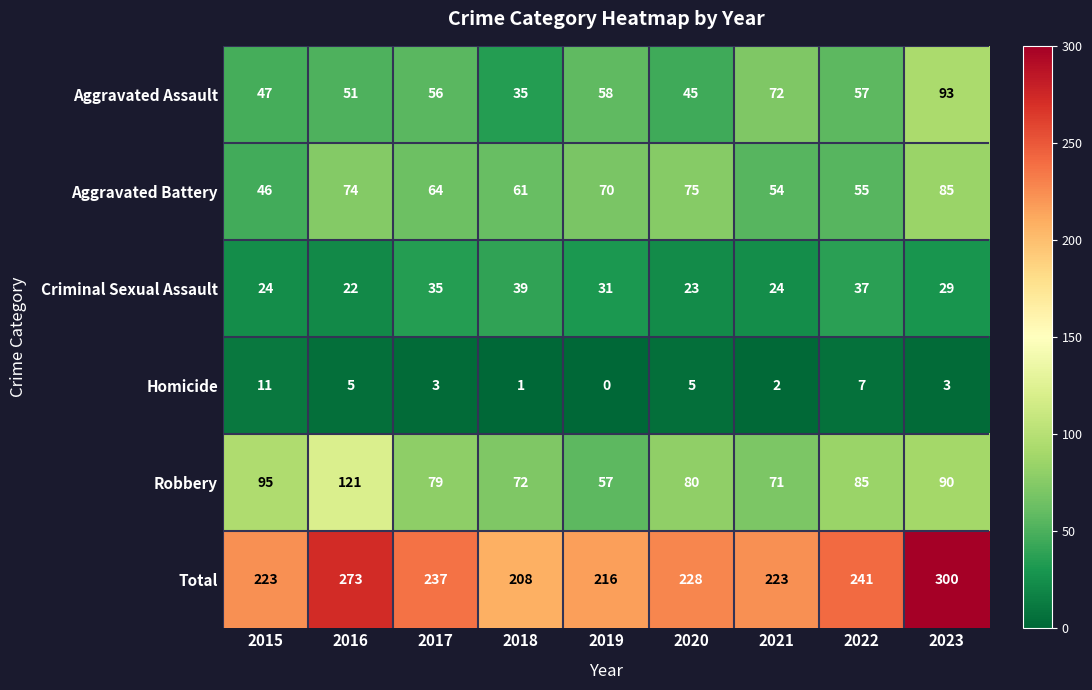

What is the difference between the Robbery values at 2023 and 2021?

19